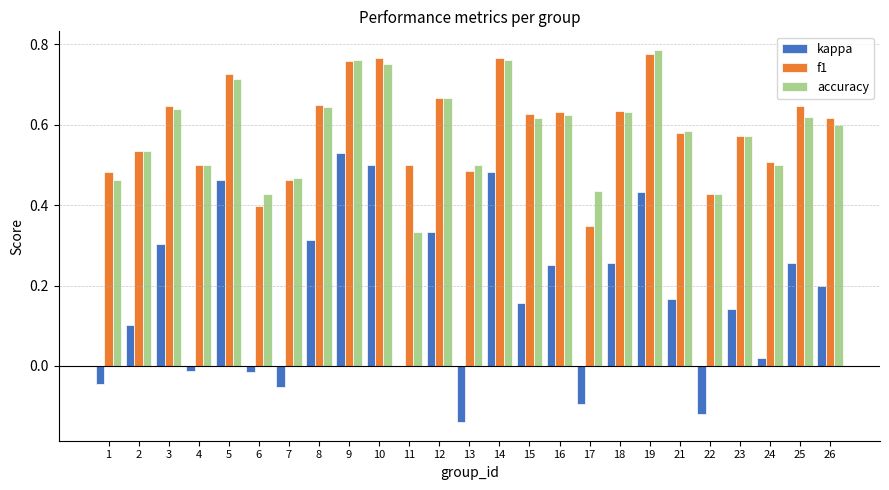

What is the sum of all f1 values?

14.7